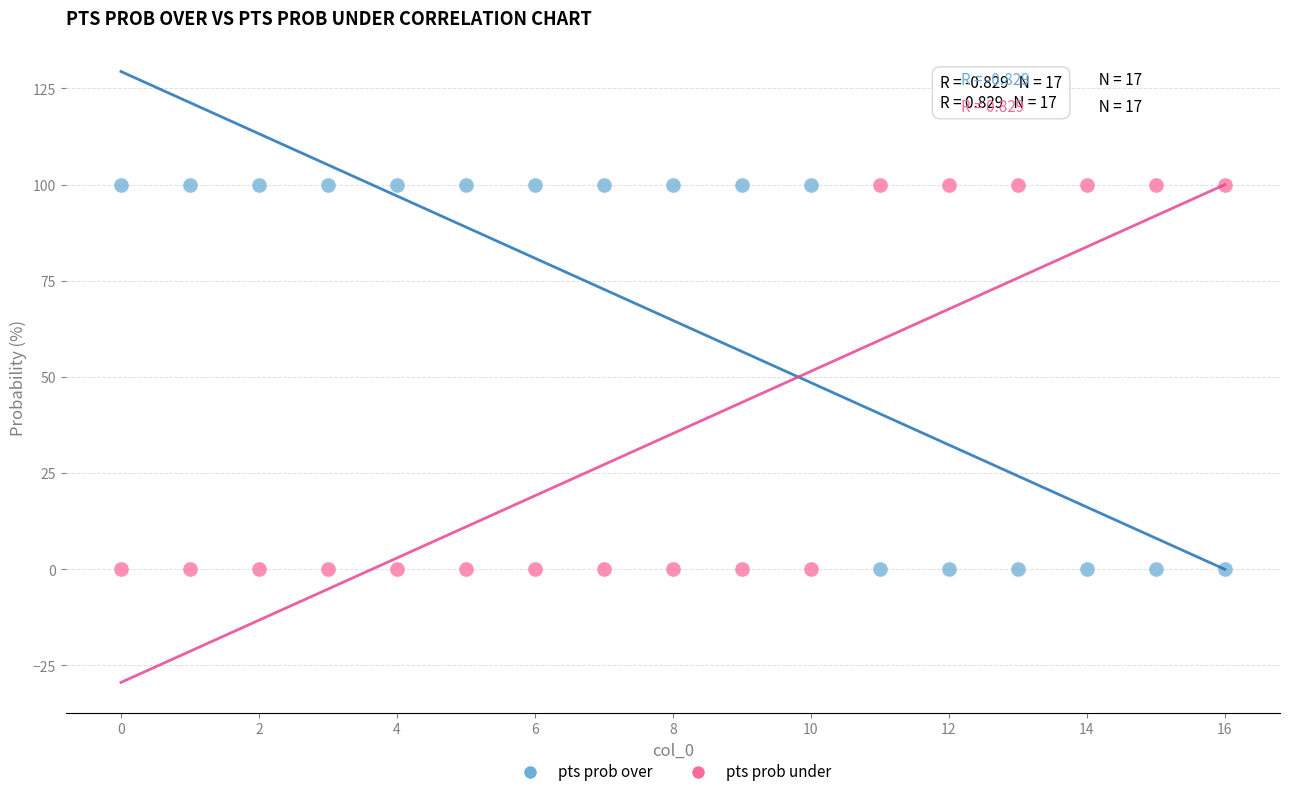

Across all data points, what is the range of Y values (max minus min)?

100